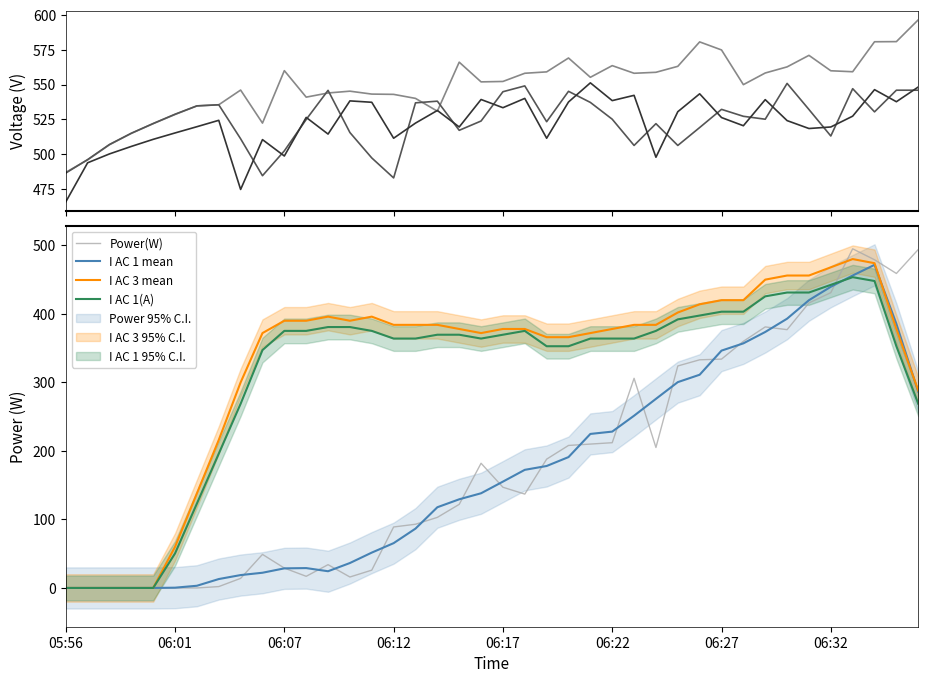

True or false: V MPPT 3(V) has a value of 163.8 at 06:18.

False